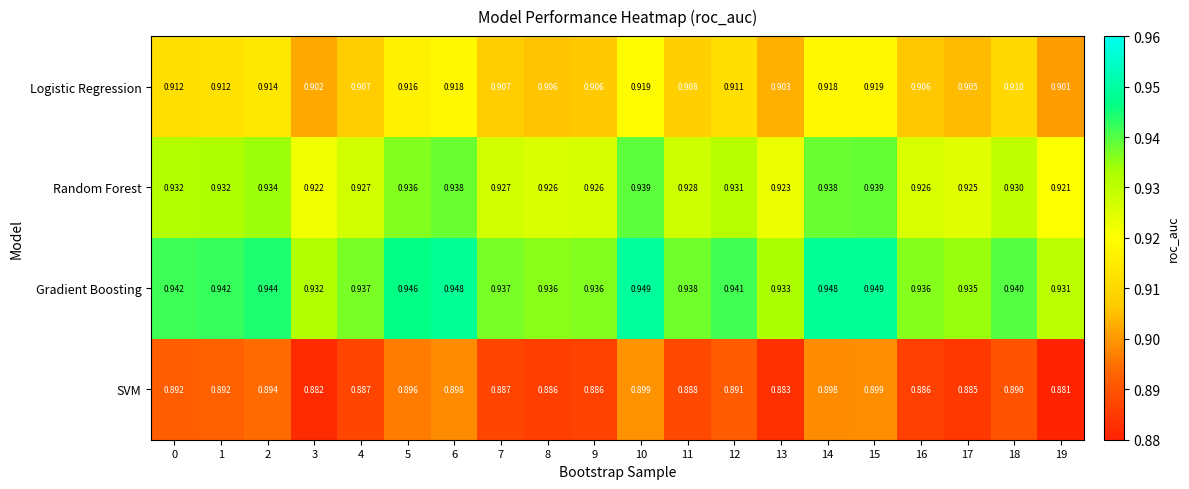

At 6, list the series in order from largest to smallest.

Gradient Boosting, Random Forest, Logistic Regression, SVM